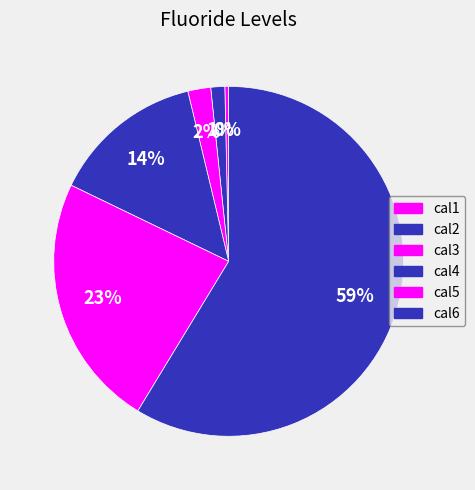

Which slice is the largest?

cal6